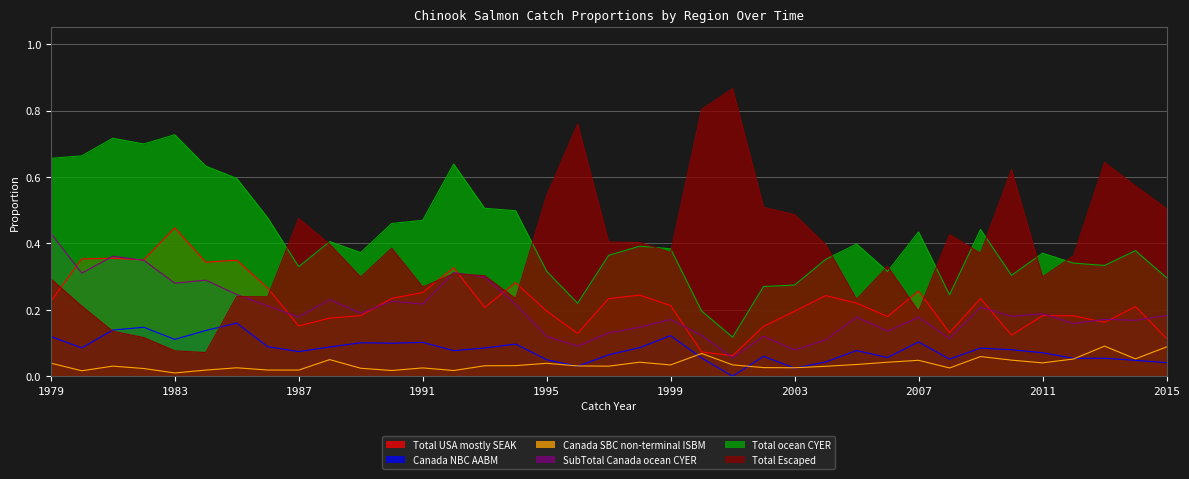

What is the maximum value shown in the chart?

0.9